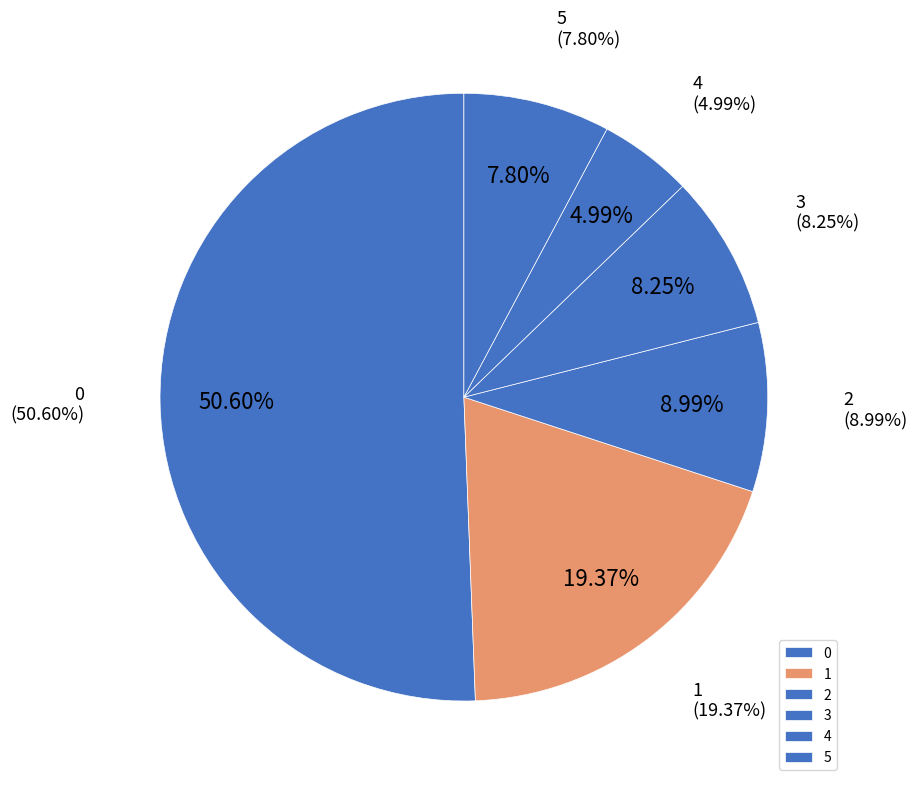

What percentage is NOT represented by 0?

49.4%